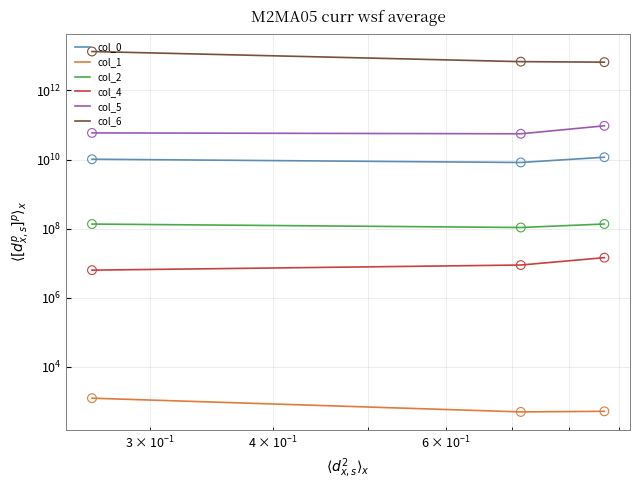

At how many categories does at least one series exceed 7983040459880?

1